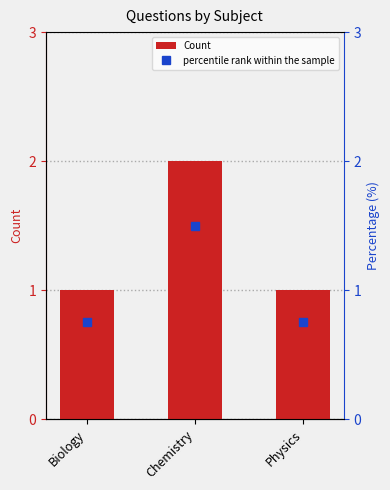

What is the value of the Count bar at the 2nd from the left?

2